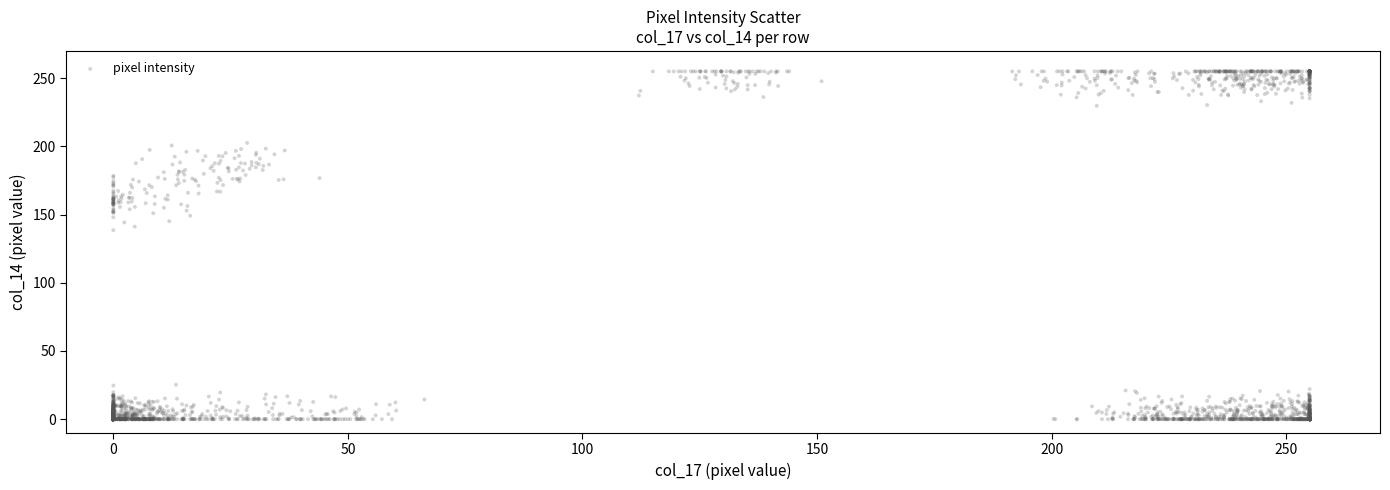

What is the range of Y values (max minus min)?

255.0